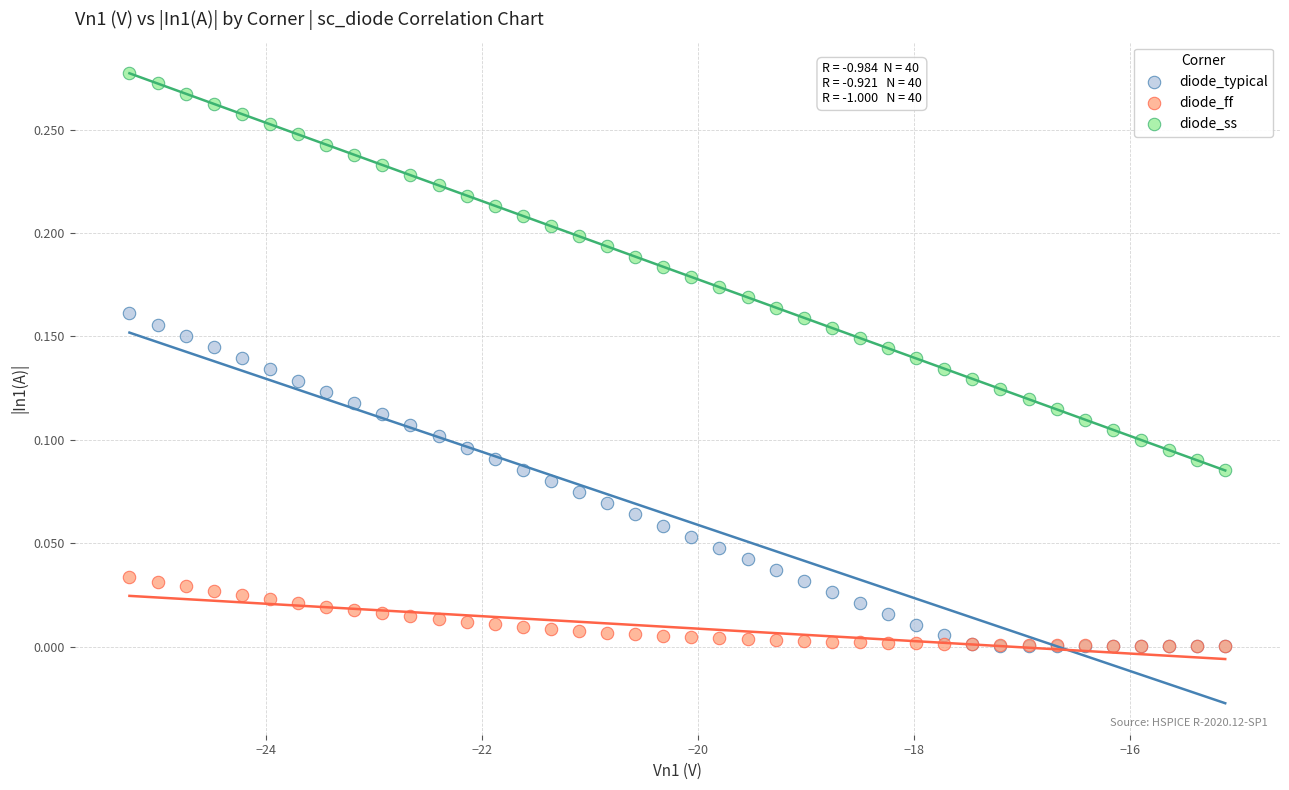

What are all the series names shown in the legend?

diode_typical, diode_ff, diode_ss